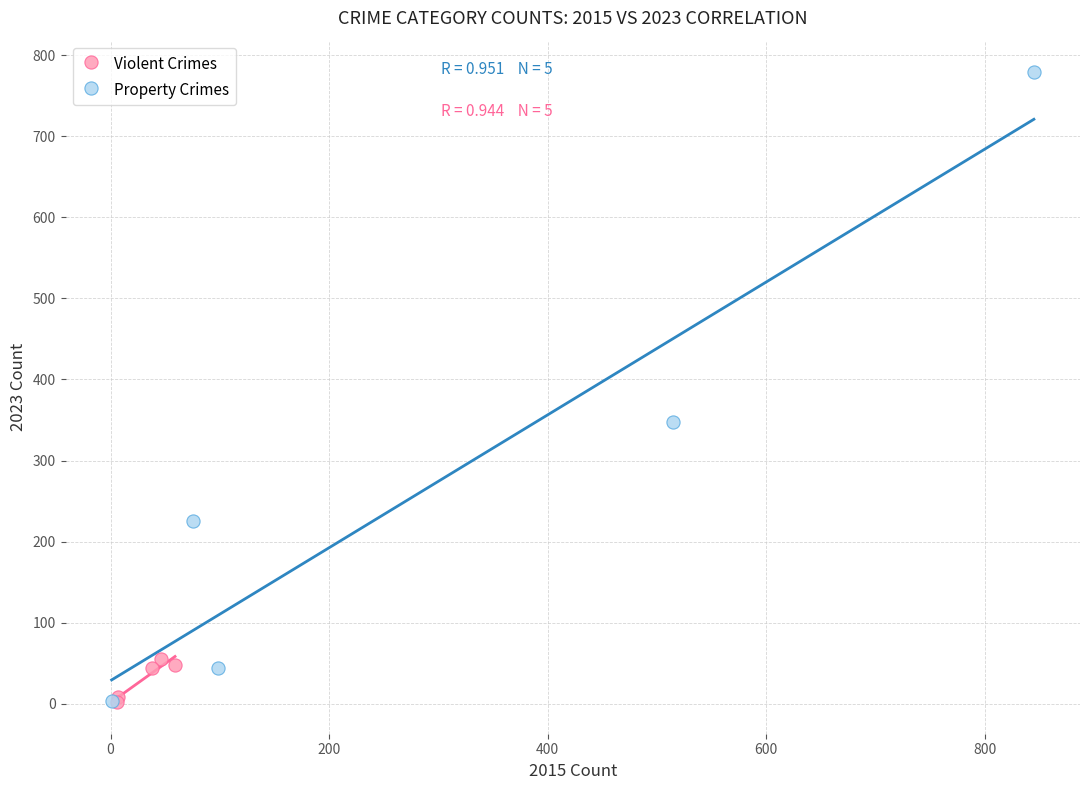

Which series reaches the maximum Y coordinate?

Property Crimes